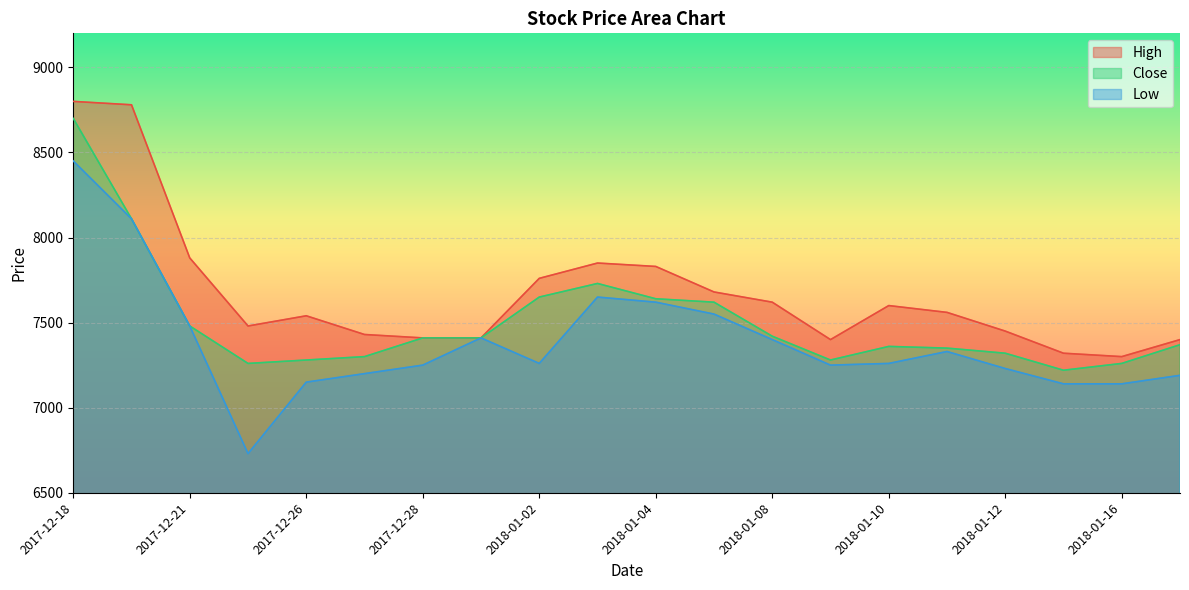

Reading left to right, extract all data points from this chart.

High: 8800	8780	7880	7480	7540	7430	7410	7410	7760	7850	7830	7680	7620	7400	7600	7560	7450	7320	7300	7400
Close: 8700	8110	7480	7260	7280	7300	7410	7410	7650	7730	7640	7620	7420	7280	7360	7350	7320	7220	7260	7370
Low: 8450	8110	7480	6730	7150	7200	7250	7410	7260	7650	7620	7550	7400	7250	7260	7330	7230	7140	7140	7190